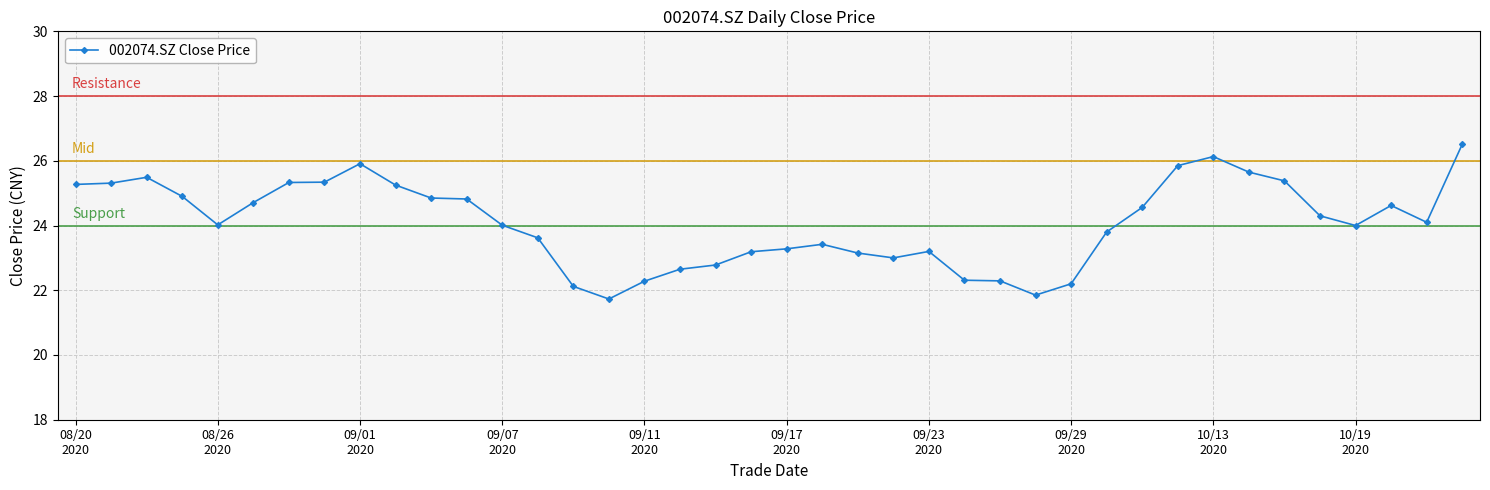

True or false: there are more than 0 points higher than both neighbors.

True